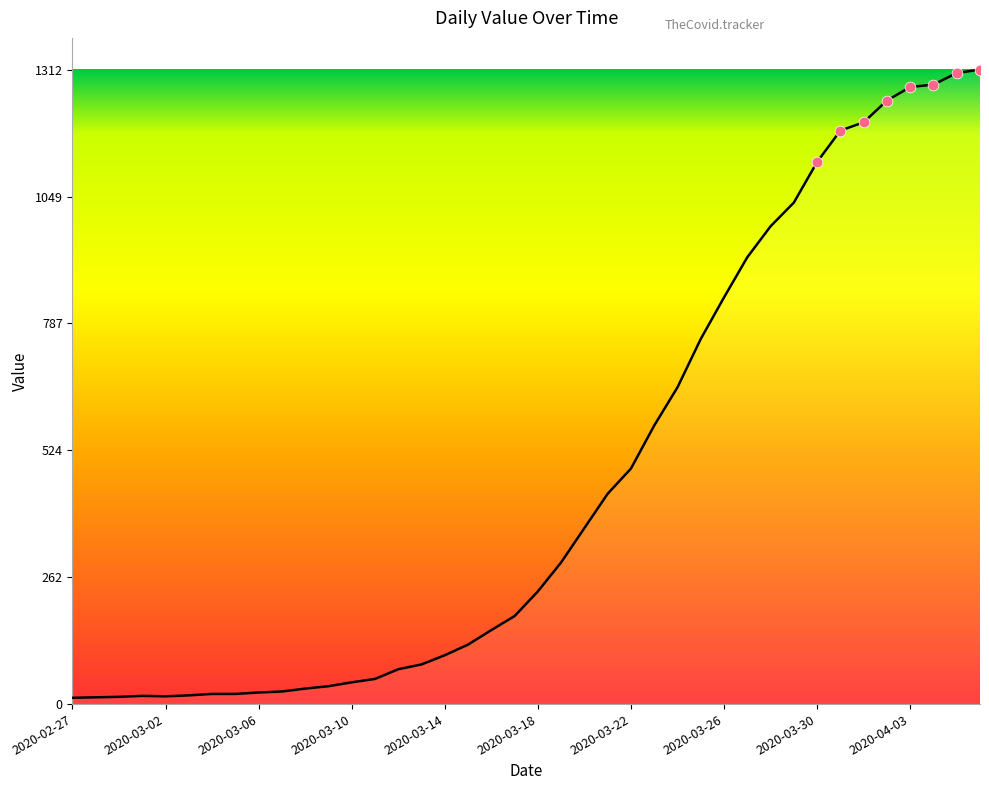

What is the maximum value shown in the chart?

1312